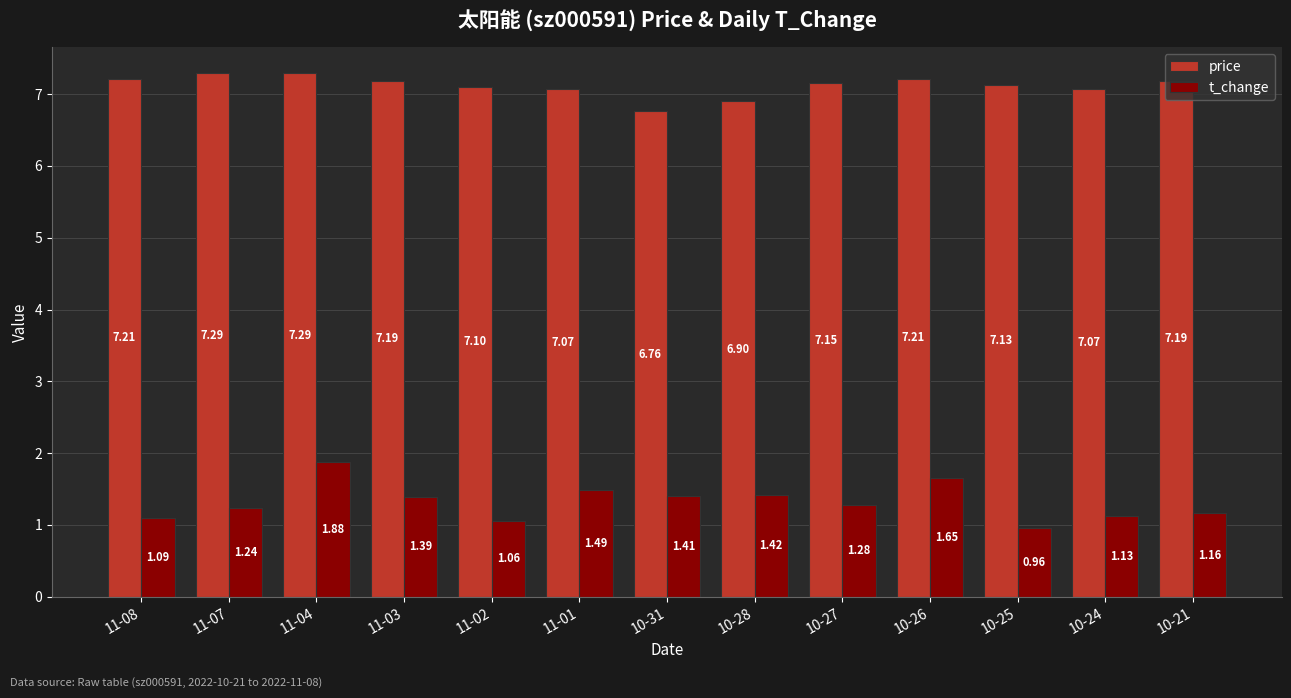

What is the difference between the maximum and minimum values in the t_change series?

0.9